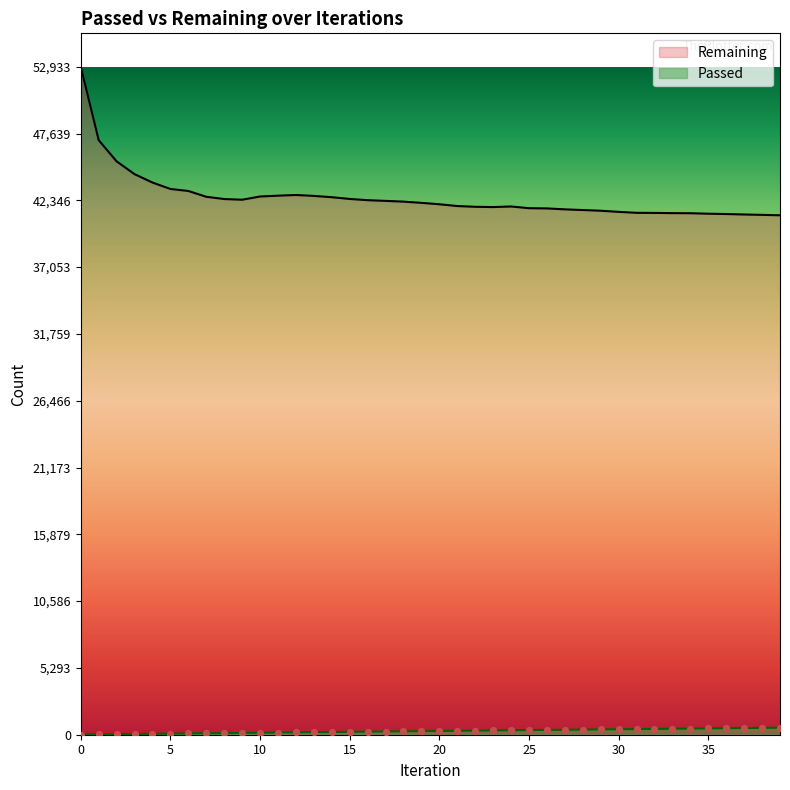

At how many categories does at least one series exceed 48306?

1